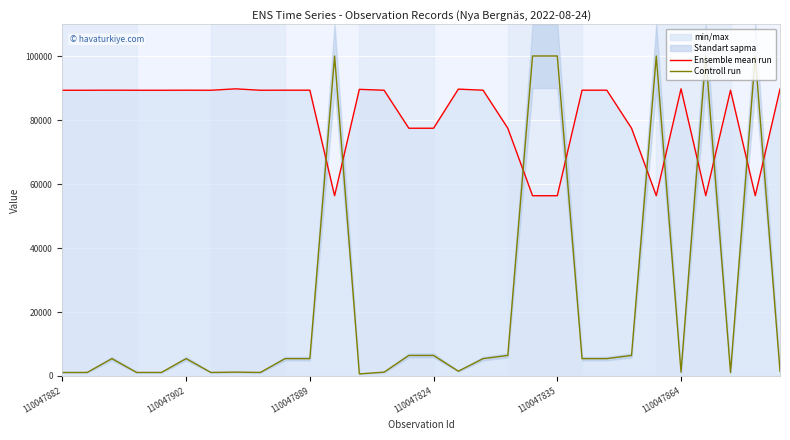

What is the sum of the Controll run values at 12 and 9?

6090